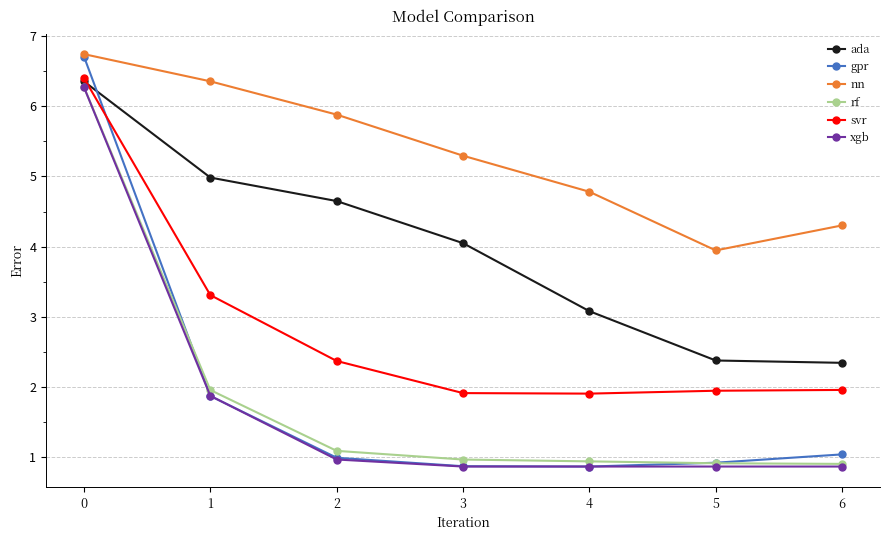

Is it true that ada equals 6.4 at 0?

True